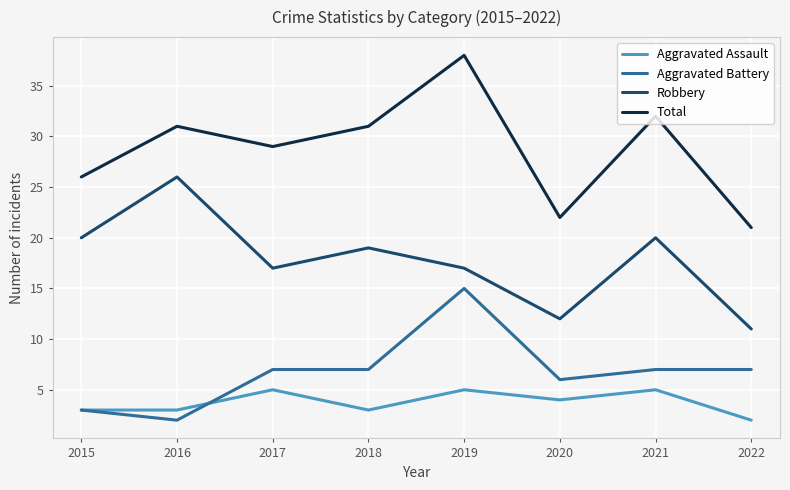

What value does the Aggravated Battery series have at 2019, to the nearest 10?

20